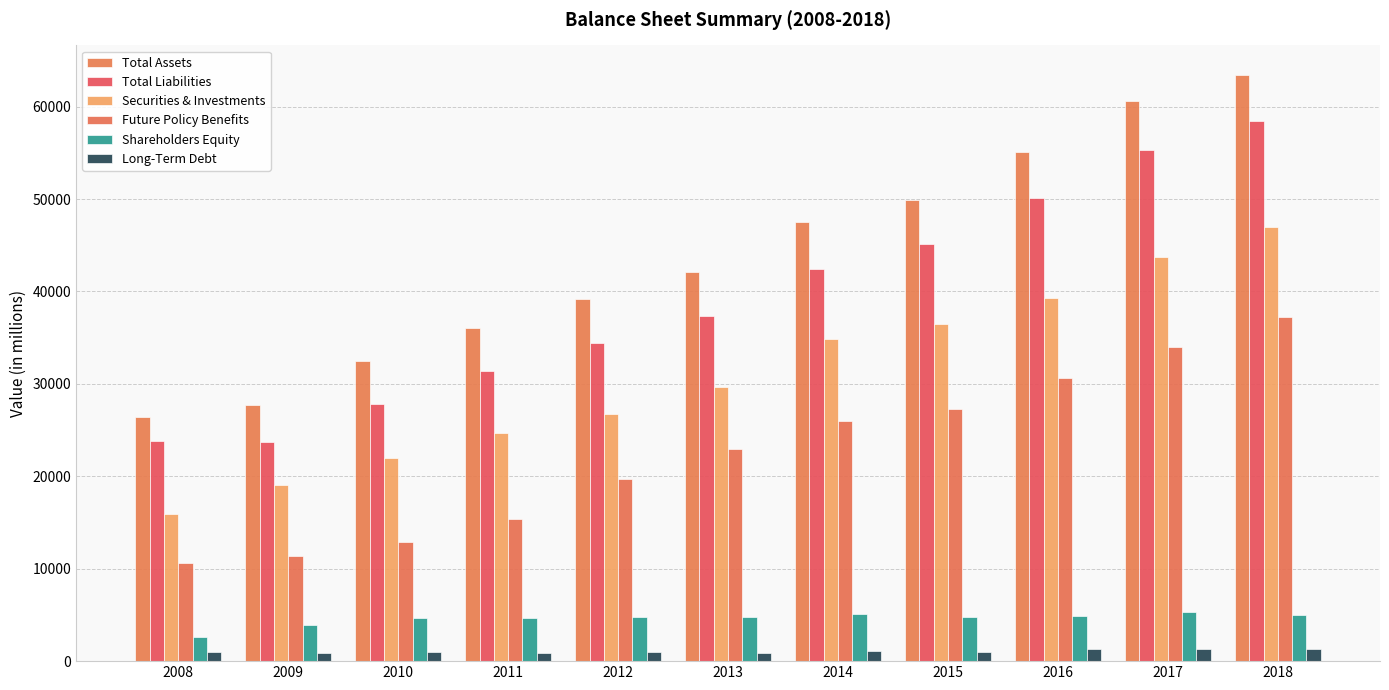

Between 2011 and 2016, which series saw the biggest shift?

Total Assets